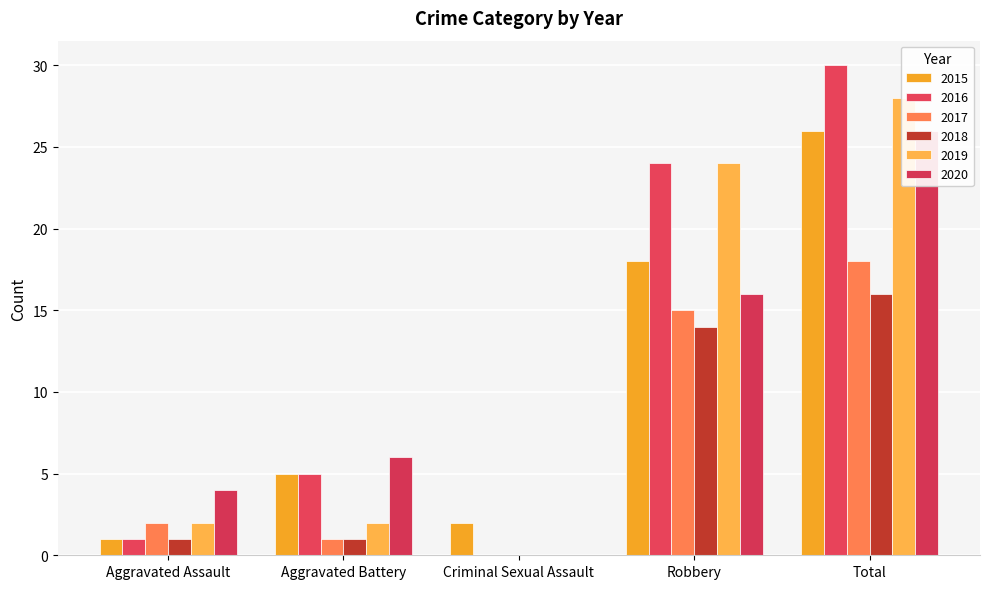

The value of 2020 at Robbery is 21. True or false?

False